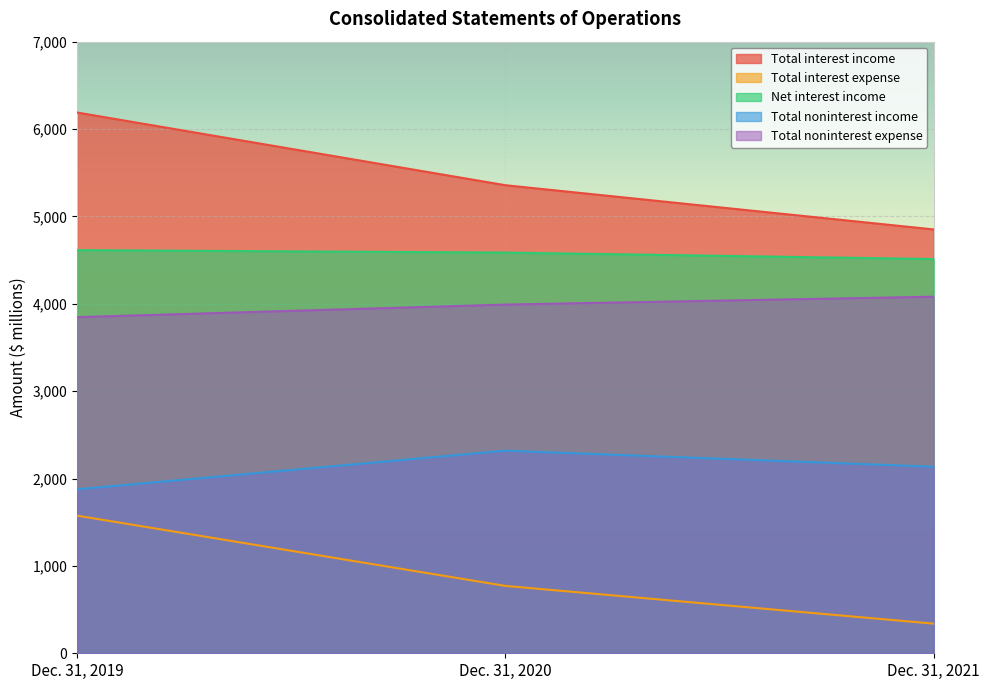

The value of Total noninterest income at Dec. 31, 2020 is 2319. True or false?

True